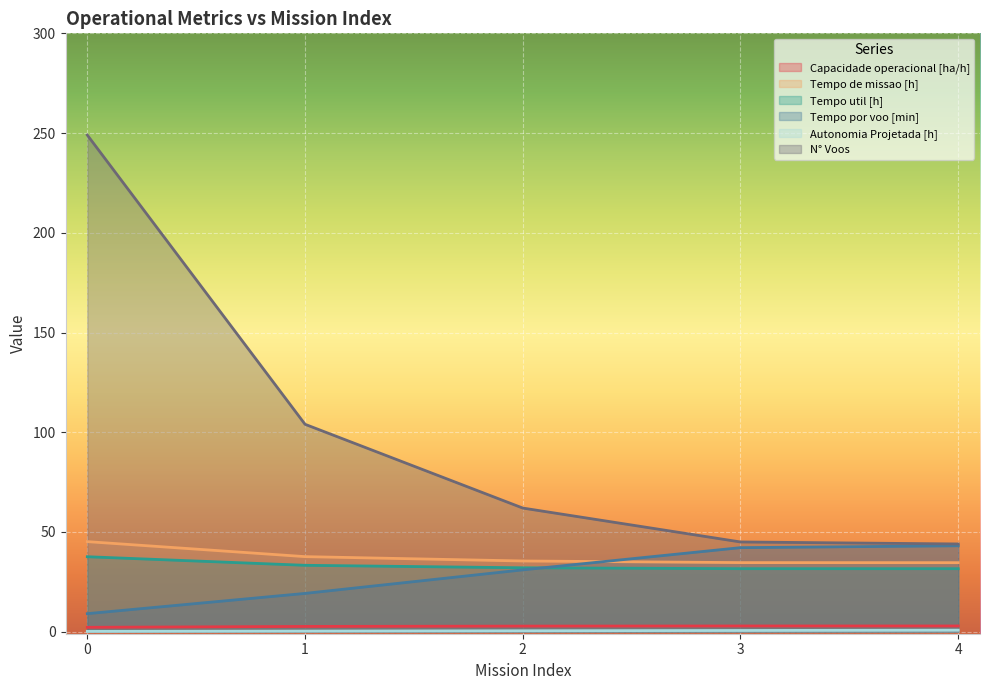

True or false: Tempo por voo [min] has more than 2 interior local peaks.

False